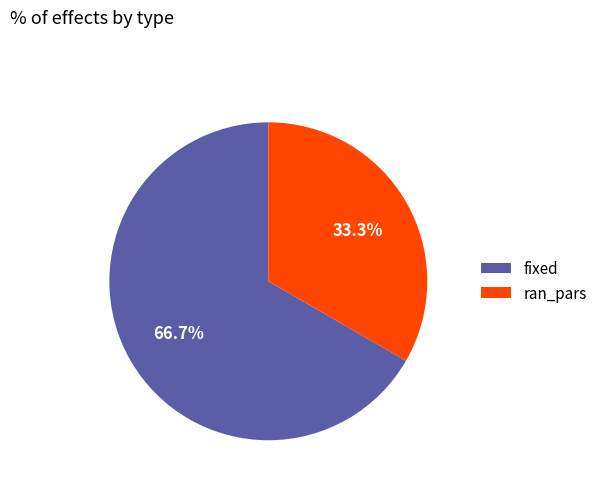

What is the smallest slice in the pie chart?

ran_pars